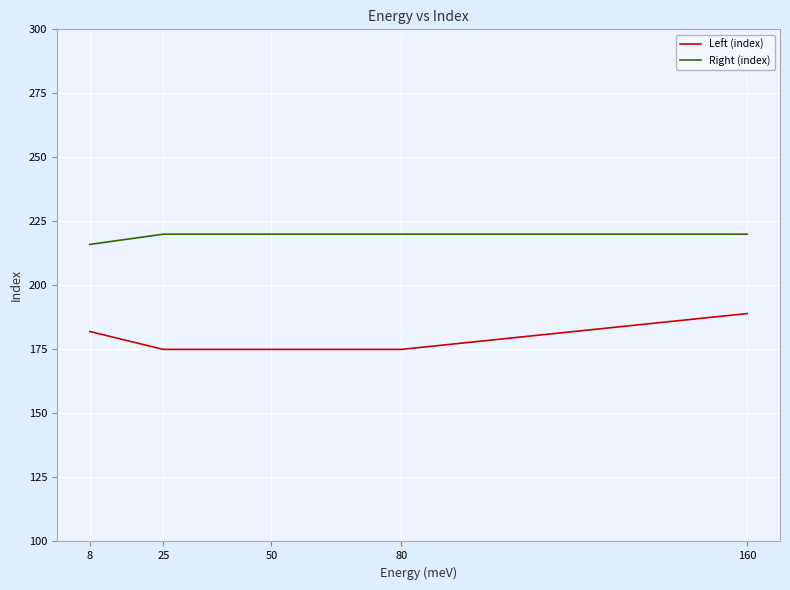

Reading left to right, what are all the values shown in this chart?

Left (index): 8=182	25=175	50=175	80=175	160=189
Right (index): 8=216	25=220	50=220	80=220	160=220